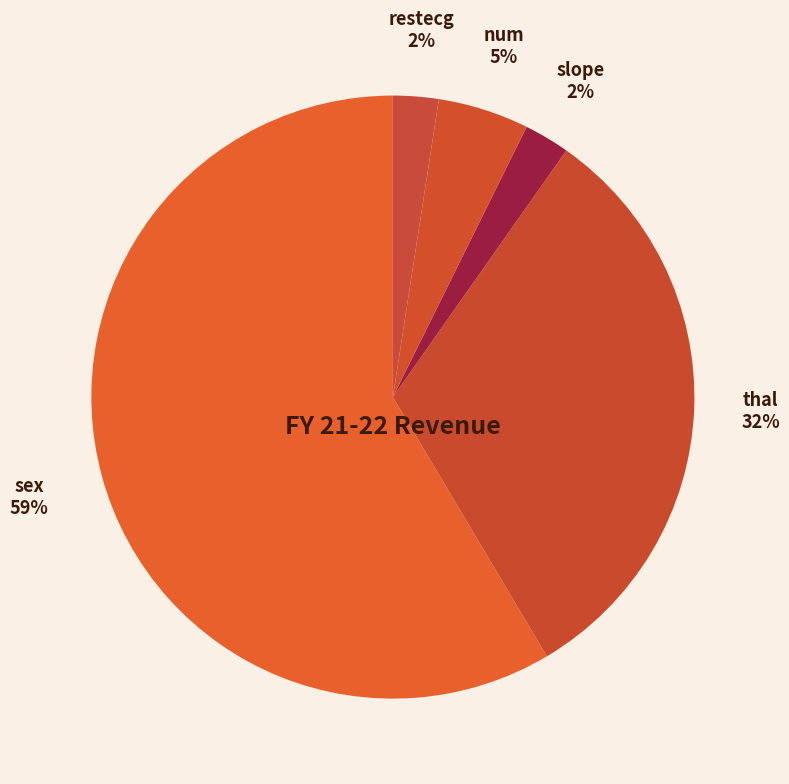

To the nearest percent, what portion does sex represent?

59%